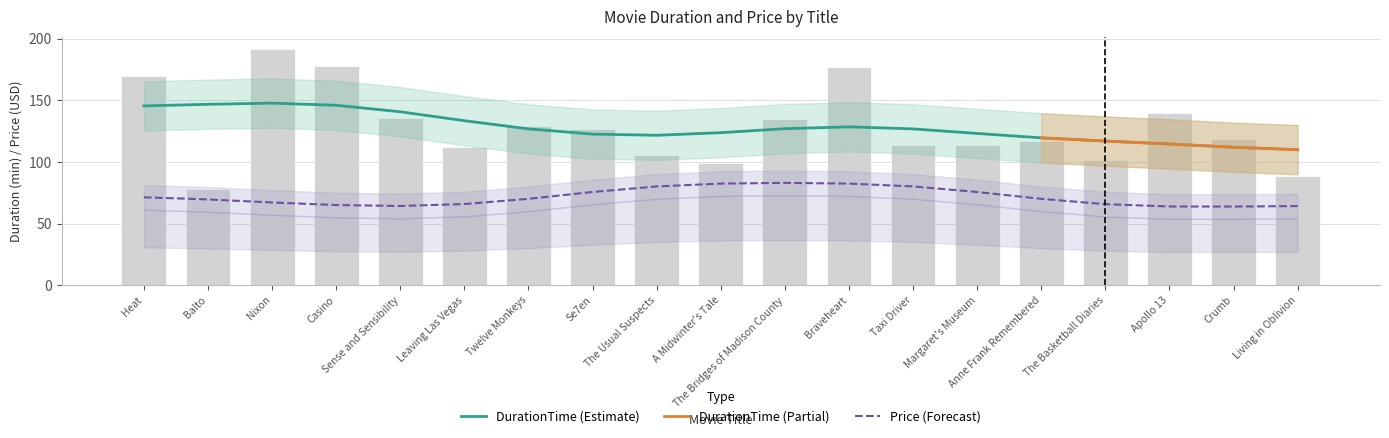

Between Living in Oblivion and Margaret's Museum, which is larger?

Margaret's Museum